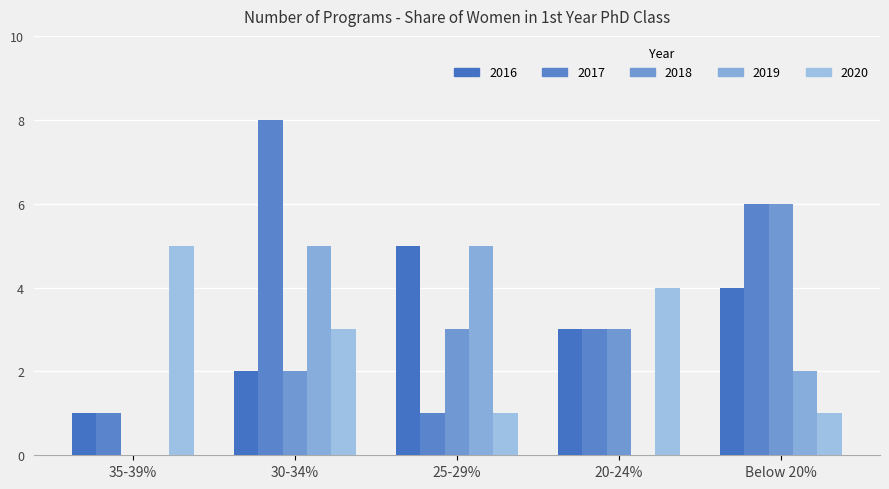

True or false: 2016 has a value of 1 at 30-34%.

False